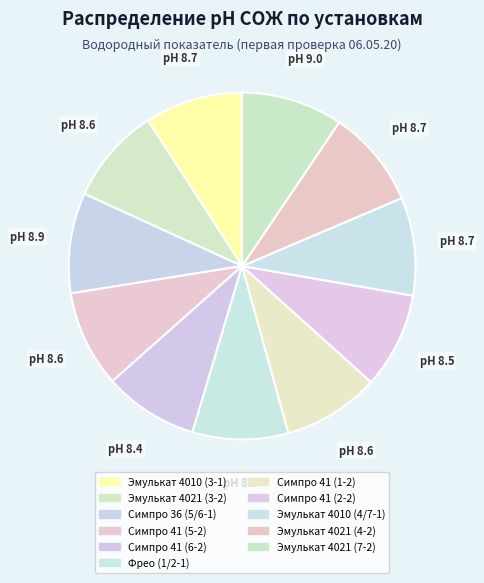

Count the number of slices in the pie.

11